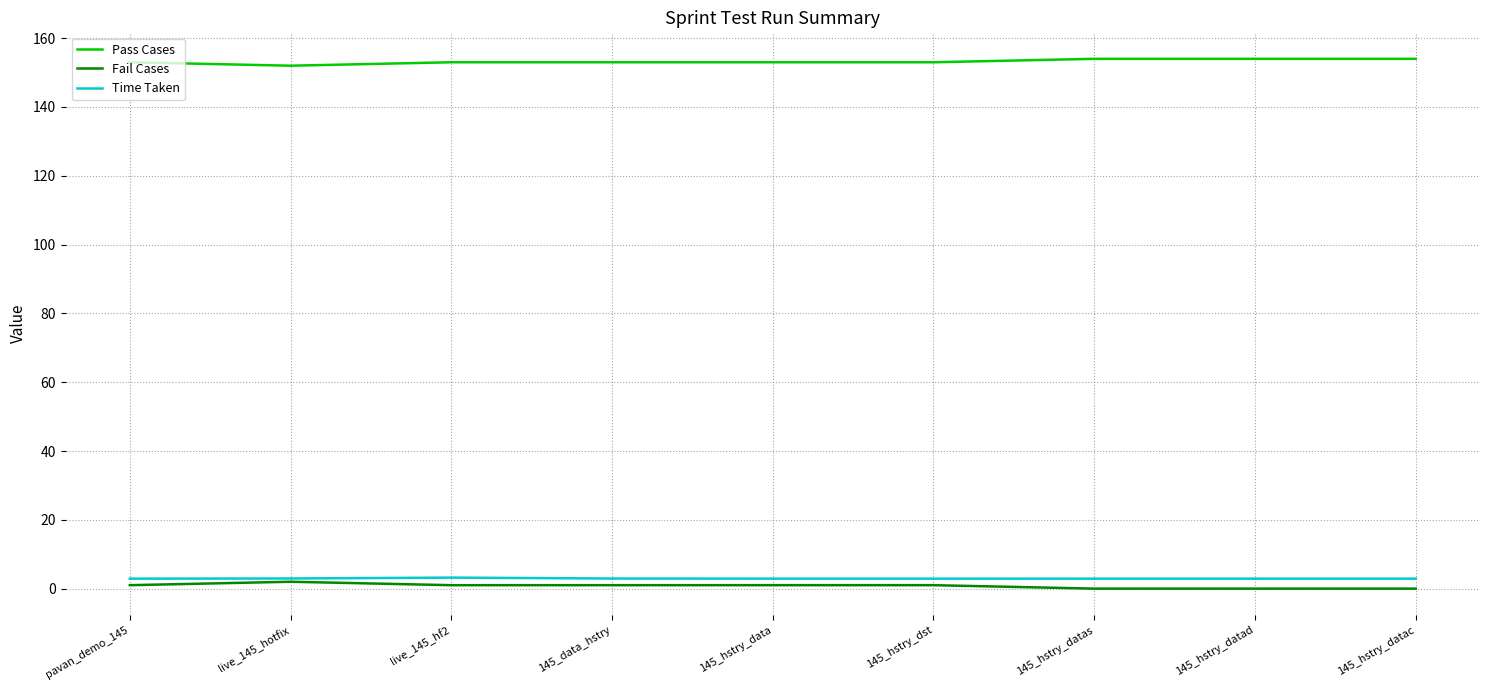

Is it true that Time Taken equals 2.9 at 145_hstry_datas?

True